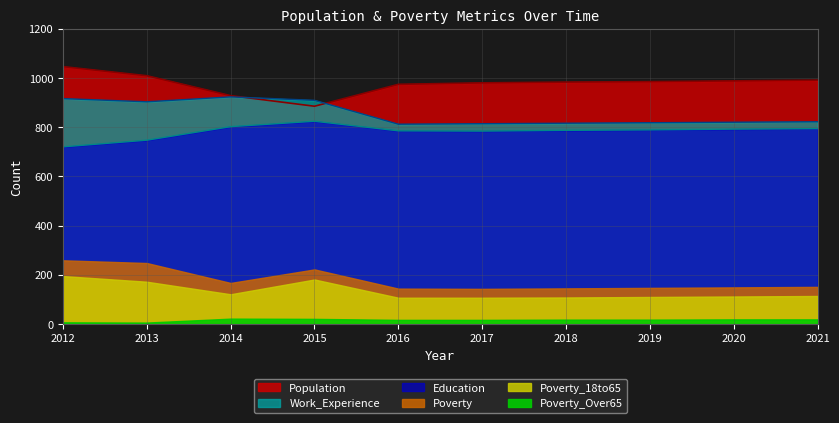

What is the difference between the Education values at 2021 and 2012?

74